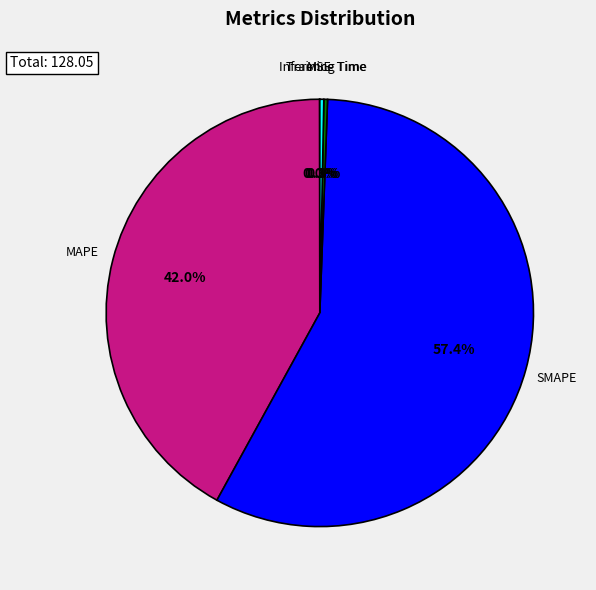

Is there a majority slice in this chart?

Yes